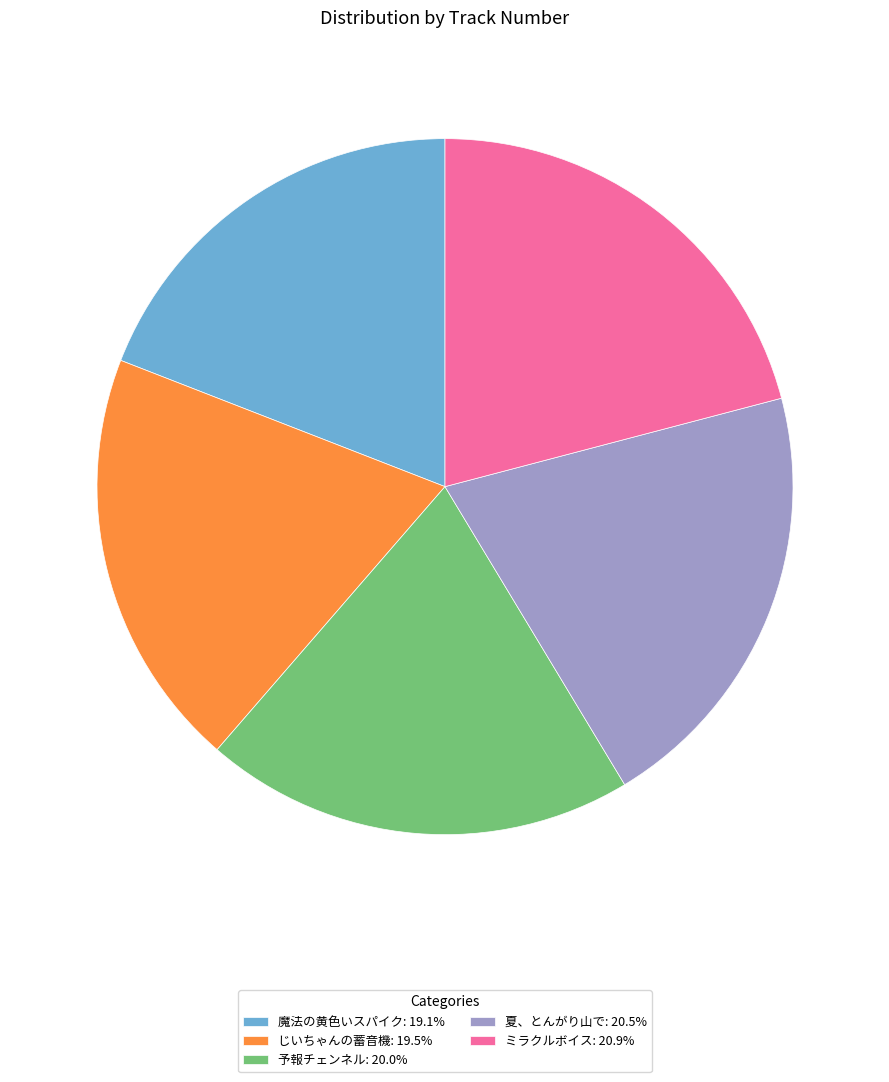

Is it true that 予報チェンネル is 12% of the pie?

False